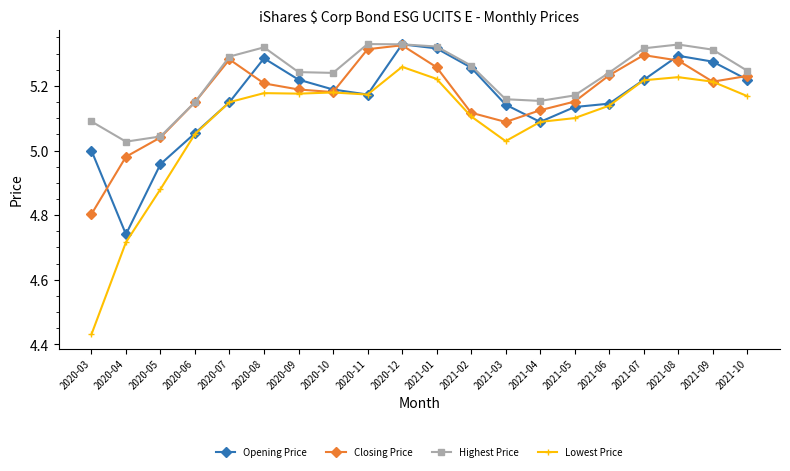

Where is the first local minimum for Opening Price?

2020-04